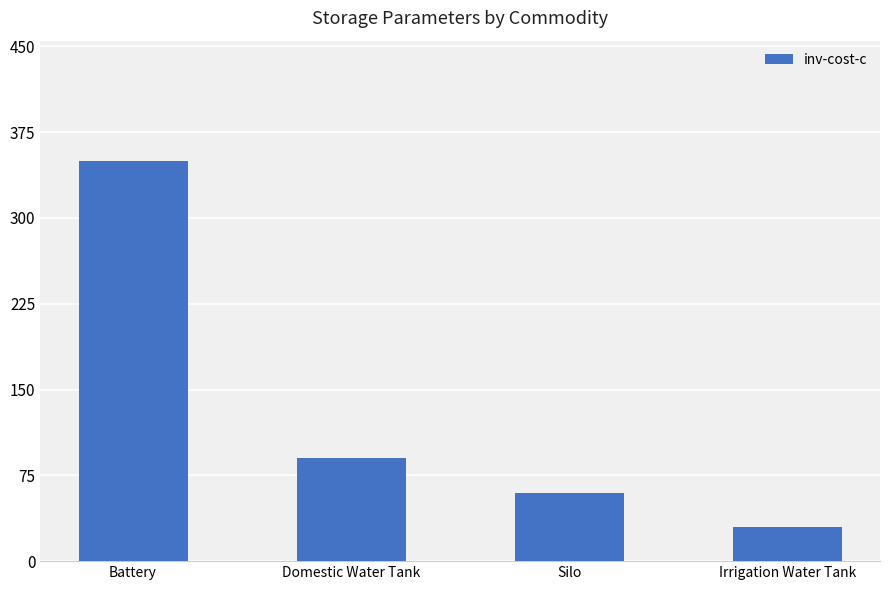

What is the label of the 1st bar from the right?

Irrigation Water Tank